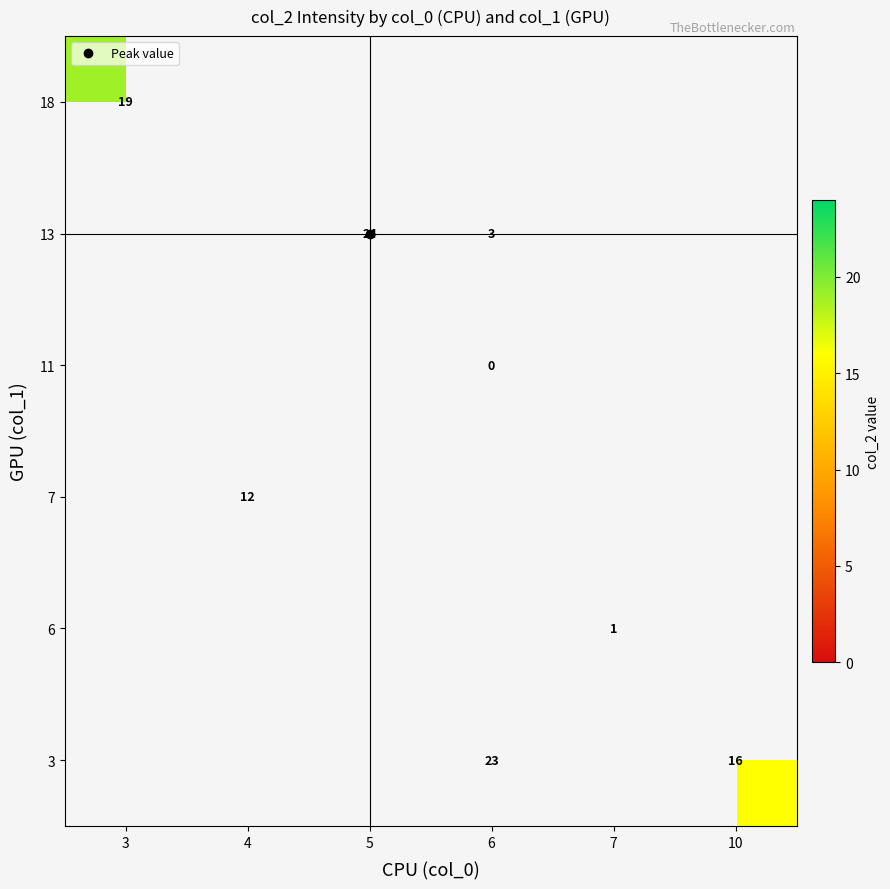

Is it true that 3 equals 16.0 at 10?

True